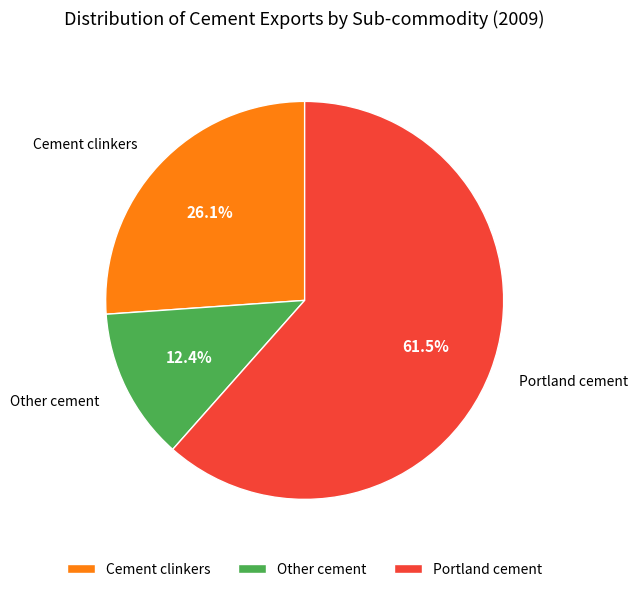

Is Other cement the majority of the pie?

No